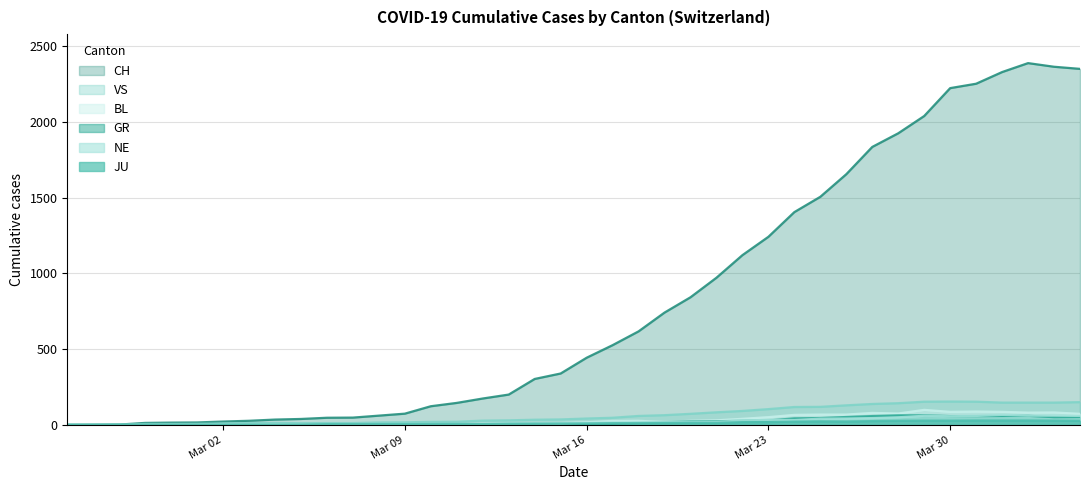

What is the greatest value displayed?

2387